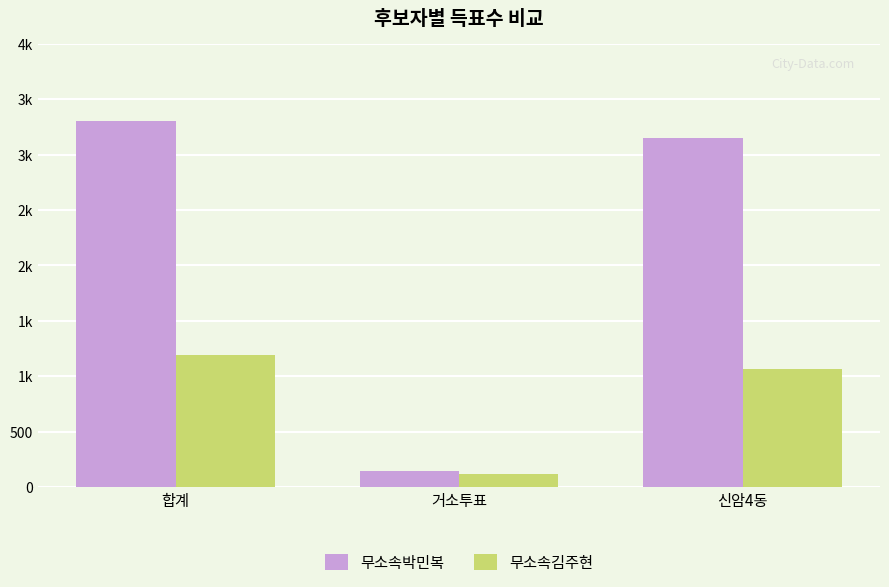

Reading right to left, list all the values displayed in this chart.

무소속박민복: 신암4동=3149	거소투표=148	합계=3299
무소속김주현: 신암4동=1068	거소투표=118	합계=1187